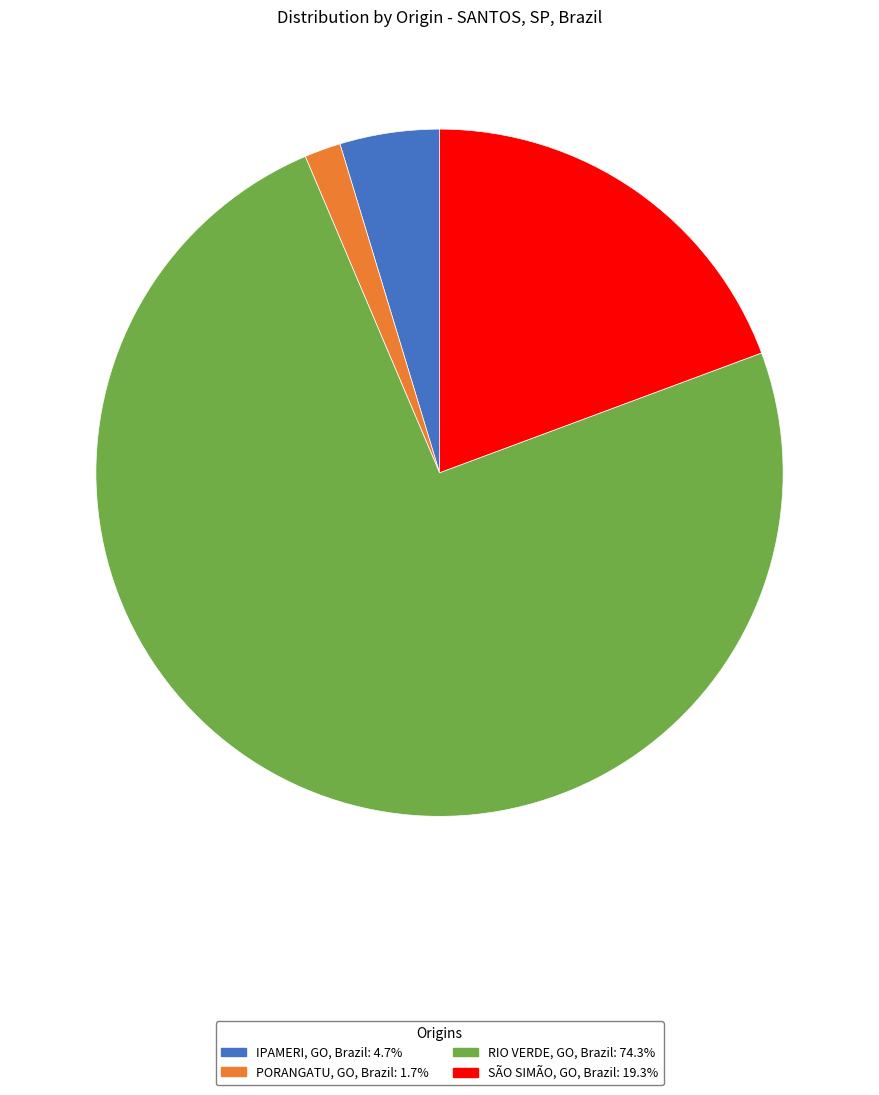

Does any single category account for the majority?

Yes